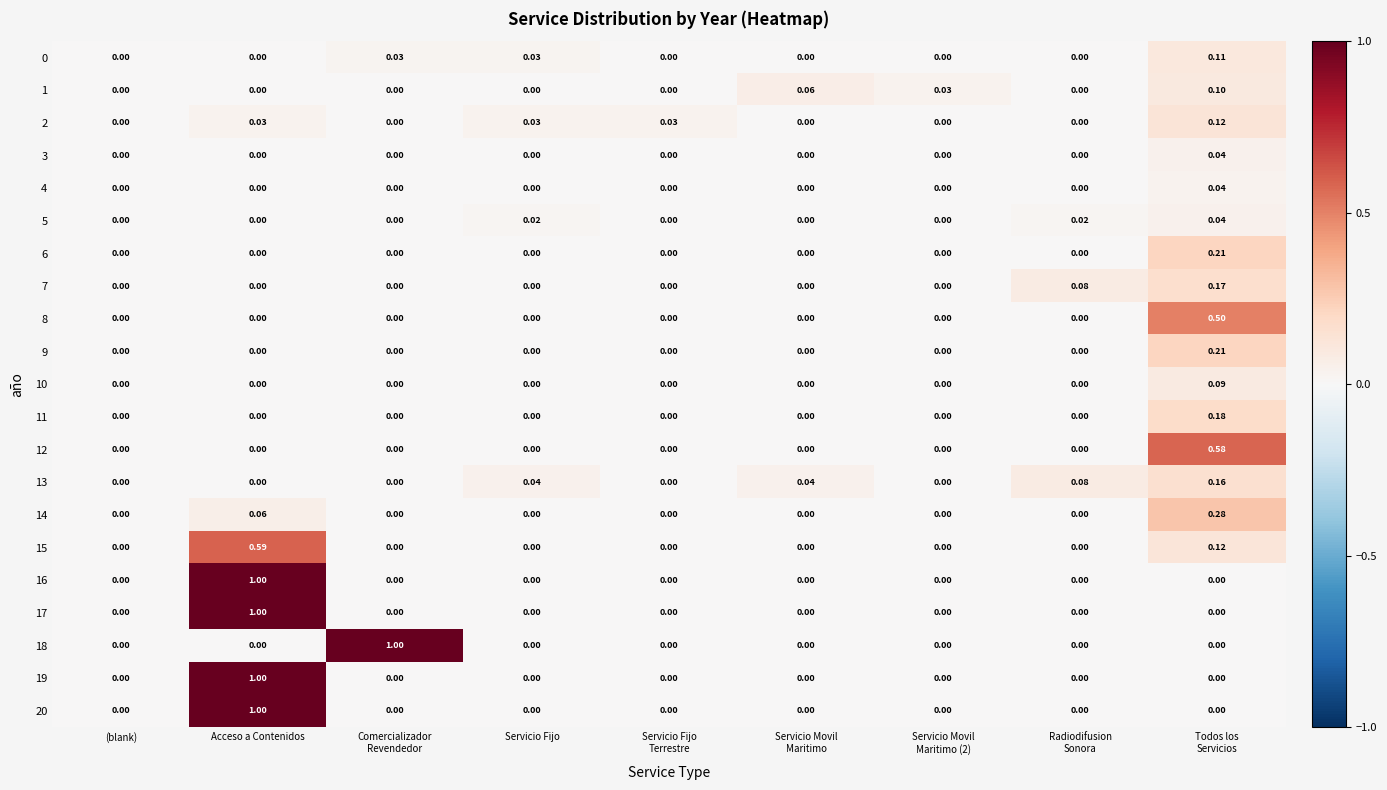

At which category is the sum across all series the highest?

Acceso a Contenidos